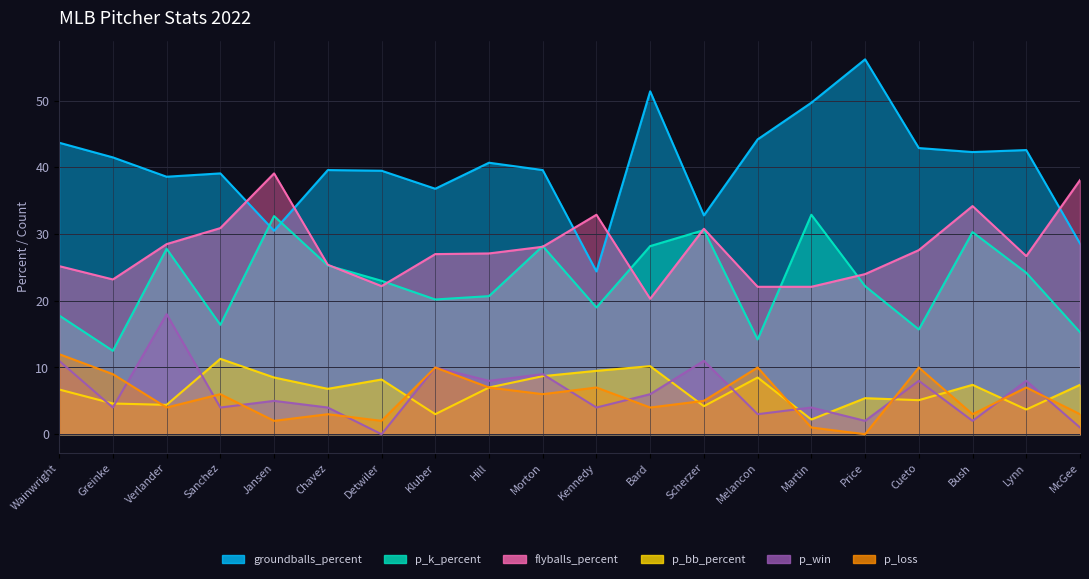

Is the value of p_k_percent at Chavez greater than the value of p_win at Hill?

Yes